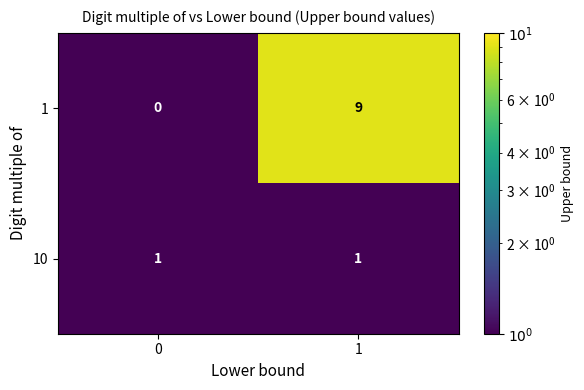

At 0, list the series in order from smallest to largest.

1, 10